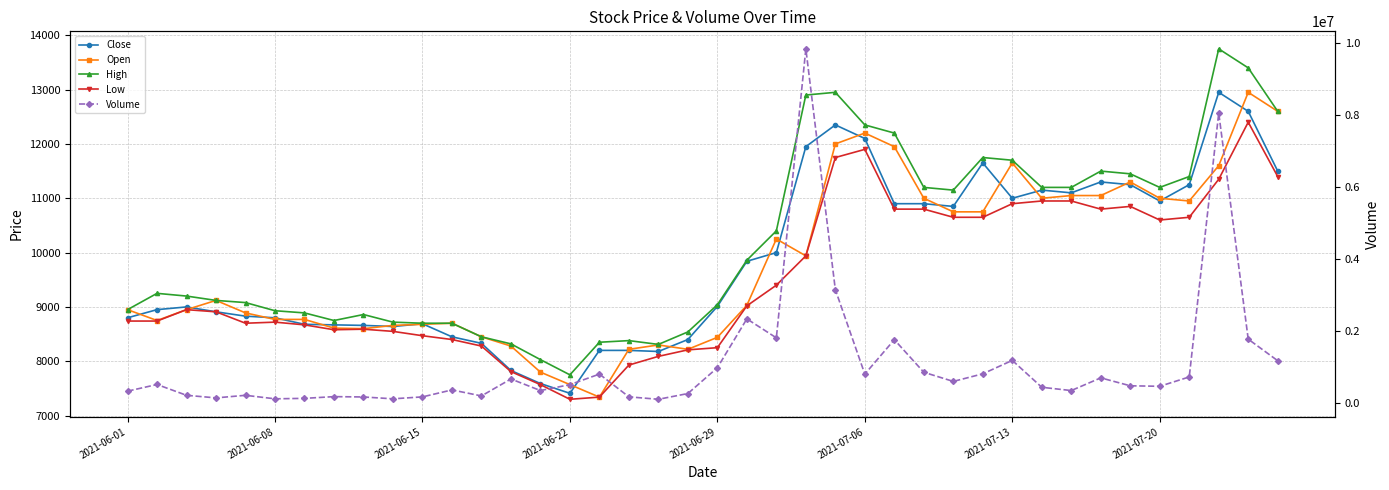

What is the minimum value shown in the chart?

7300